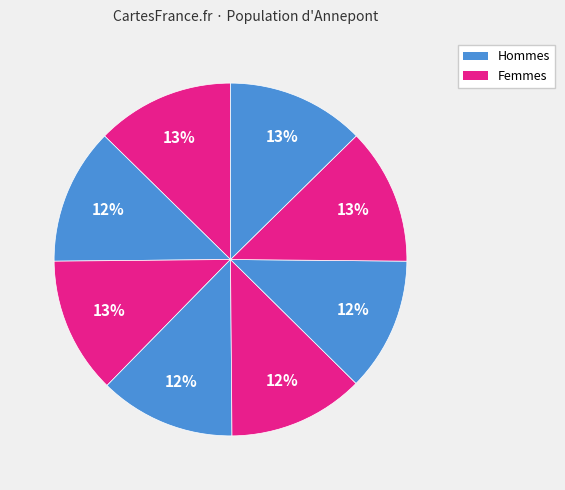

How many slices are in this pie chart?

8